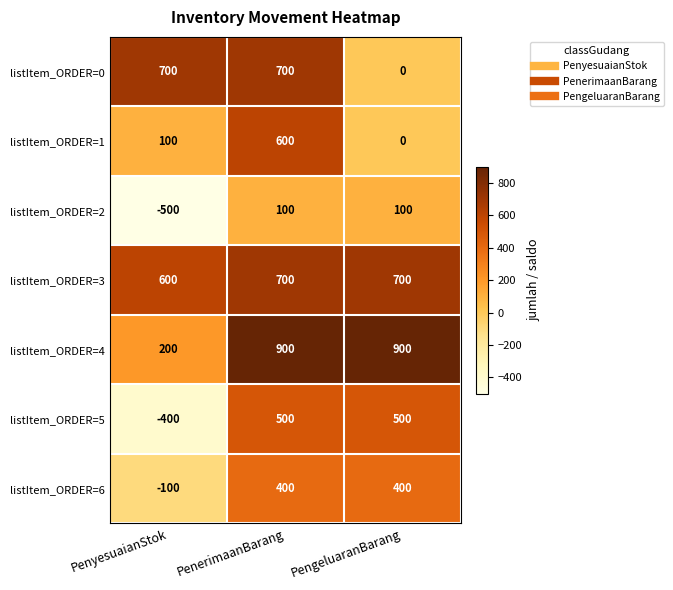

What is the sum of the listItem_ORDER=5 values at PengeluaranBarang and PenerimaanBarang?

1000